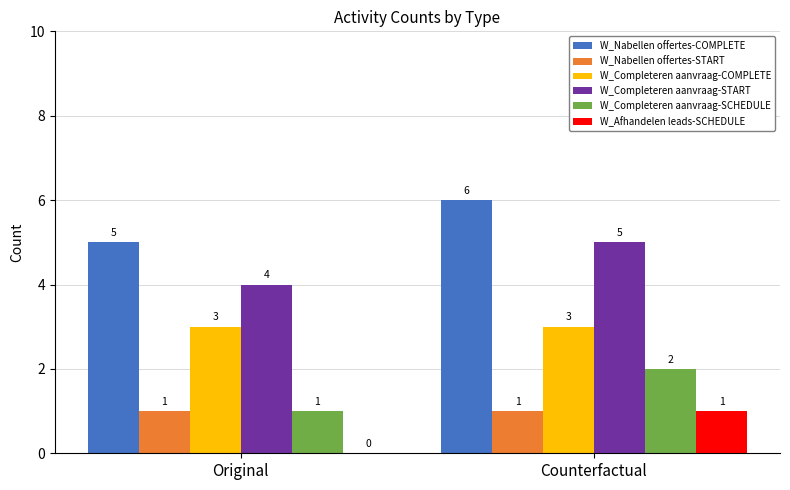

True or false: W_Nabellen offertes-COMPLETE has a value of 2 at Original.

False